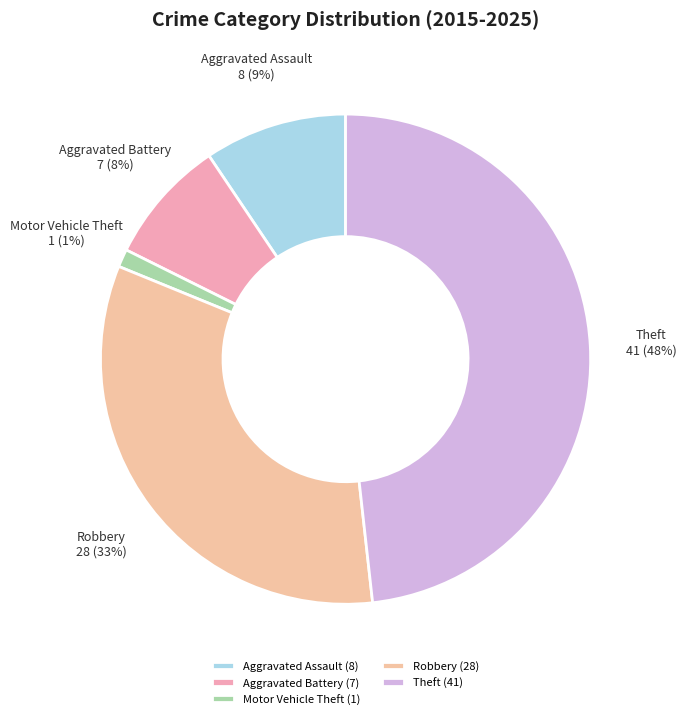

Which category has the biggest portion of the pie?

Theft